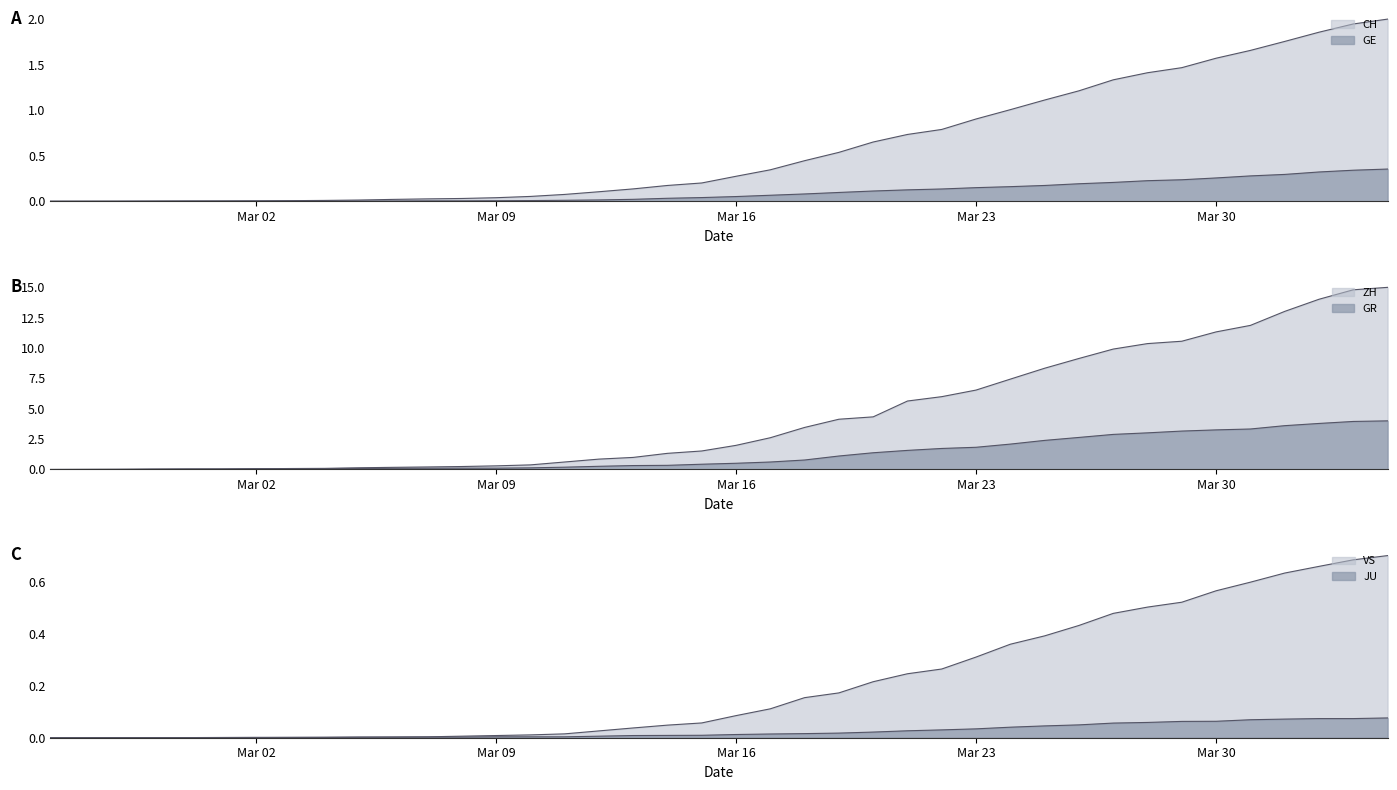

What is the spread (max minus min) of values at 2020-03-14?

1.3